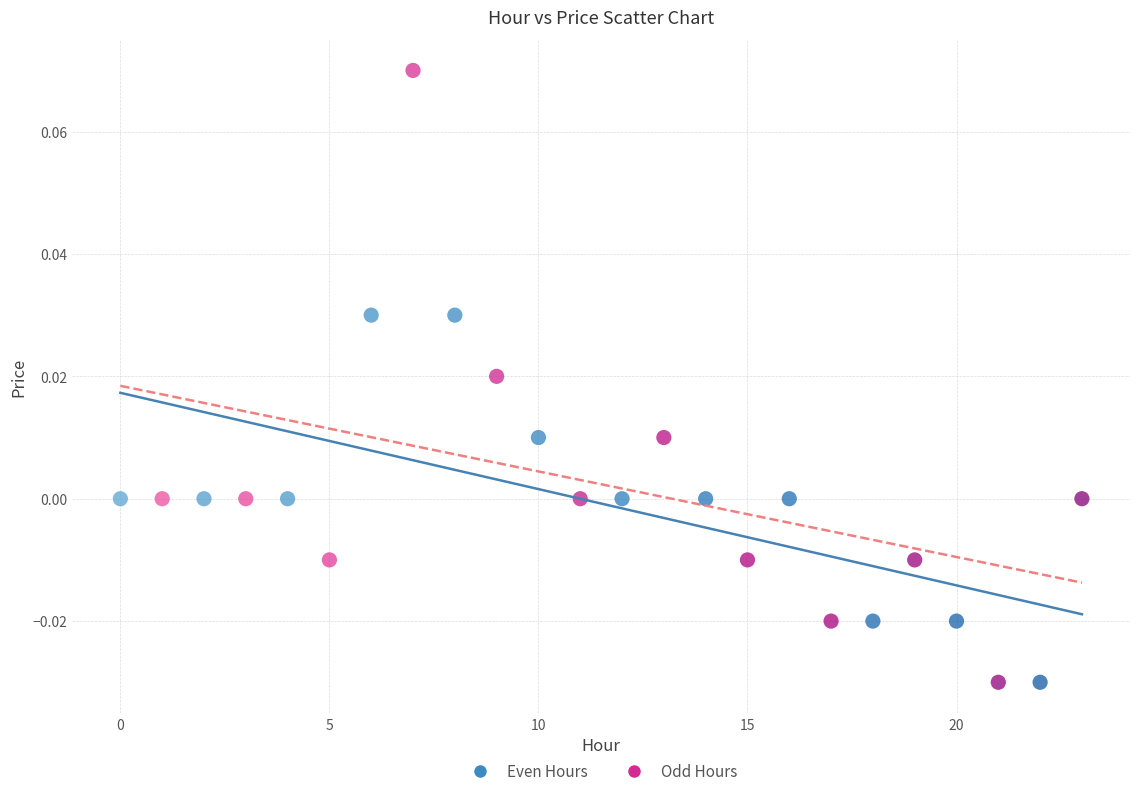

Which series contains the highest Y value?

Odd Hours